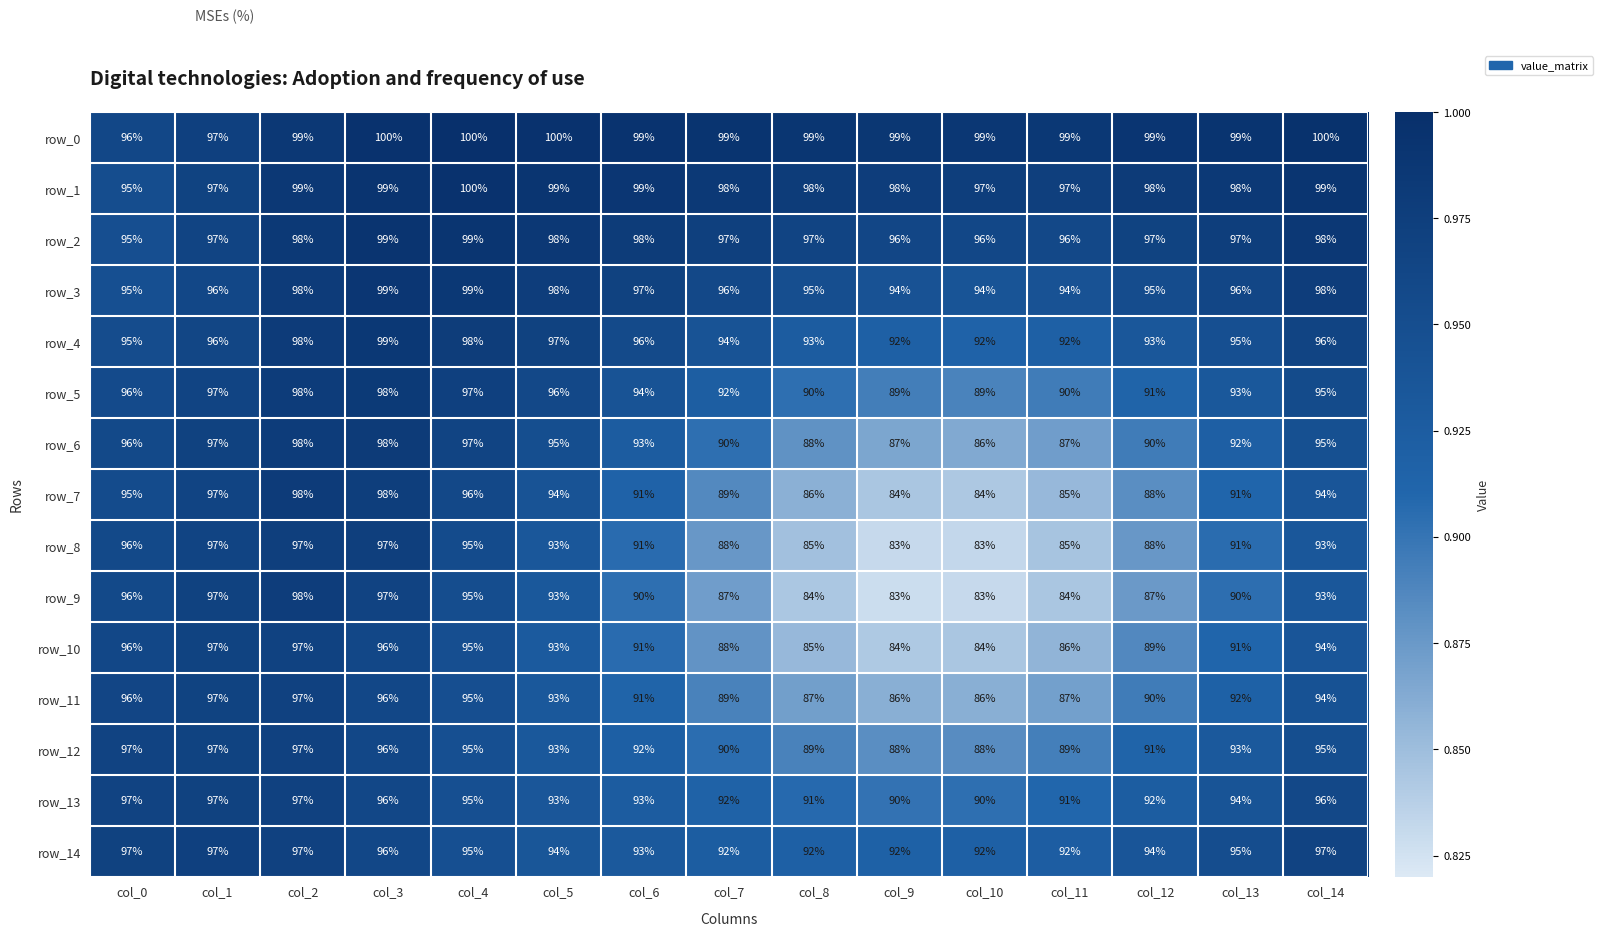

The value of row_11 at col_14 is 1.3. True or false?

False